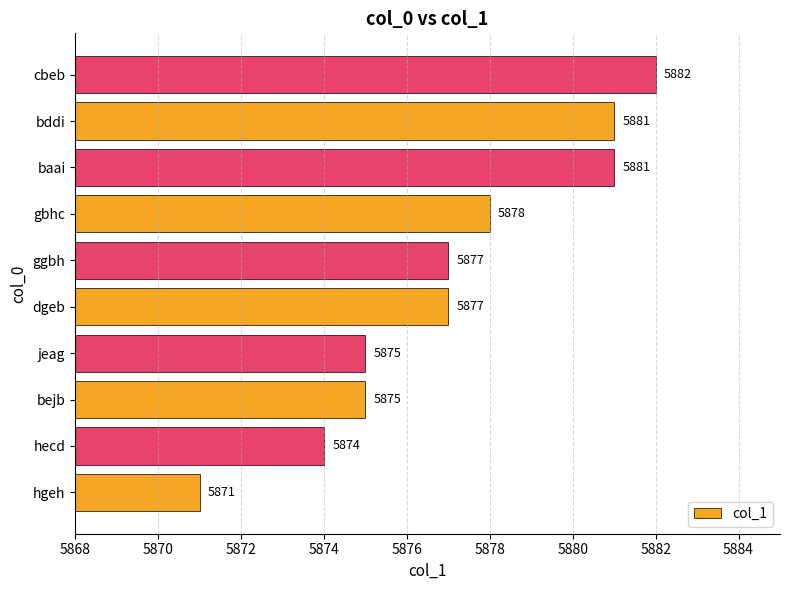

What is the smallest value displayed?

5871